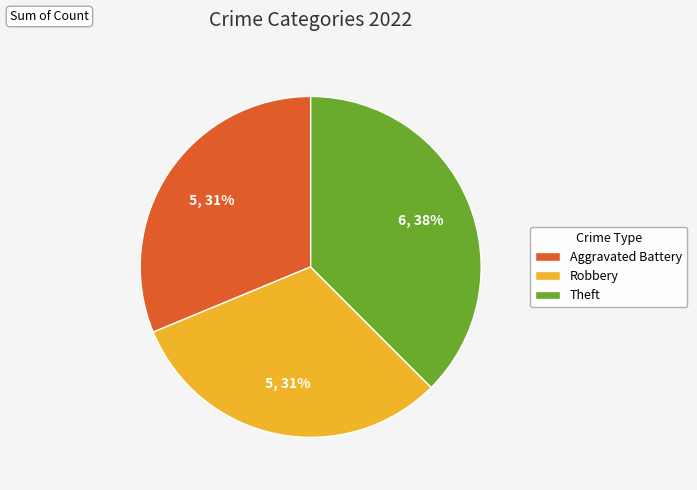

To the nearest percent, what is the average slice percentage?

33%